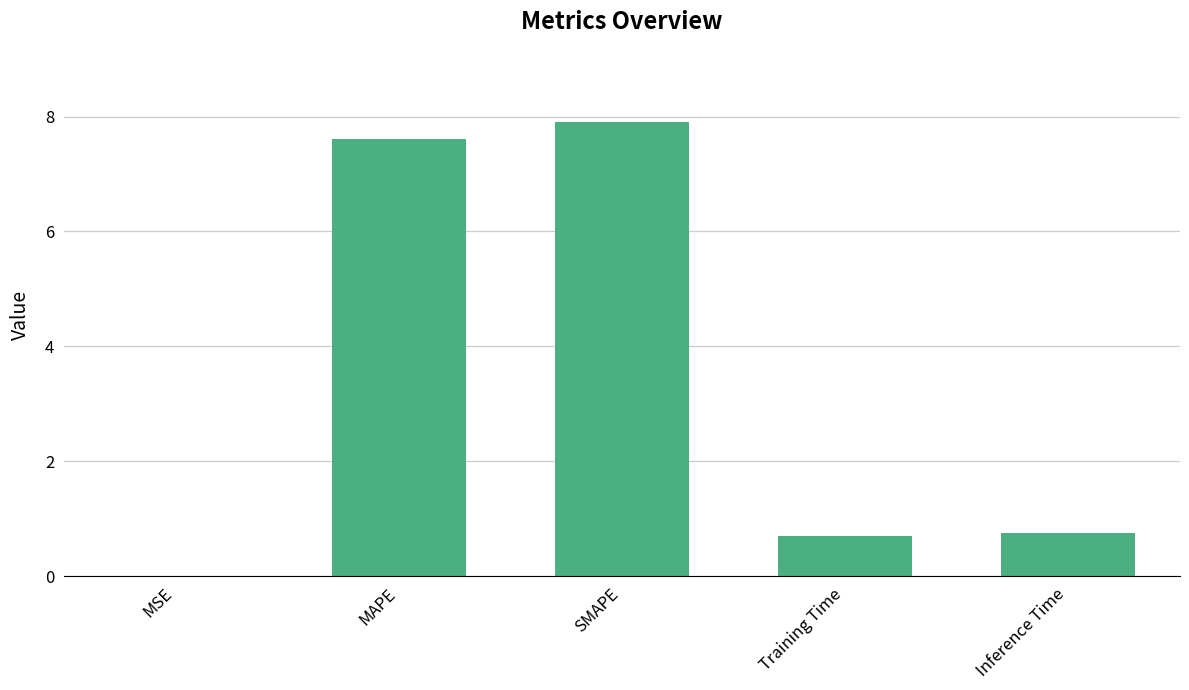

What is the average value?

3.4